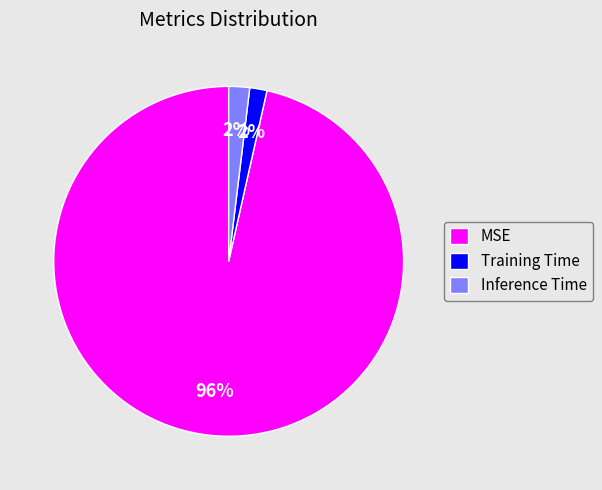

What percentage is the Training Time slice, to the nearest percent?

2%